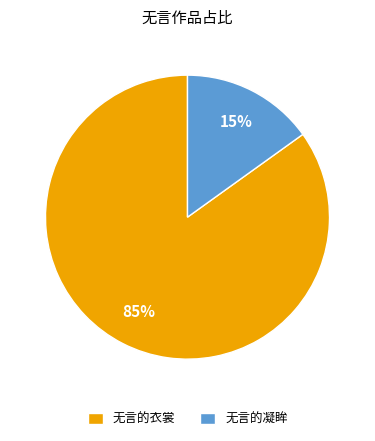

What is the smallest slice in the pie chart?

无言的凝眸